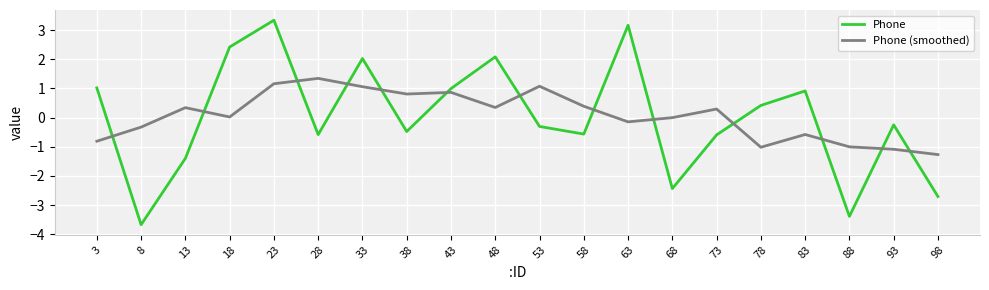

Which series has the largest total across all categories?

Phone (smoothed)